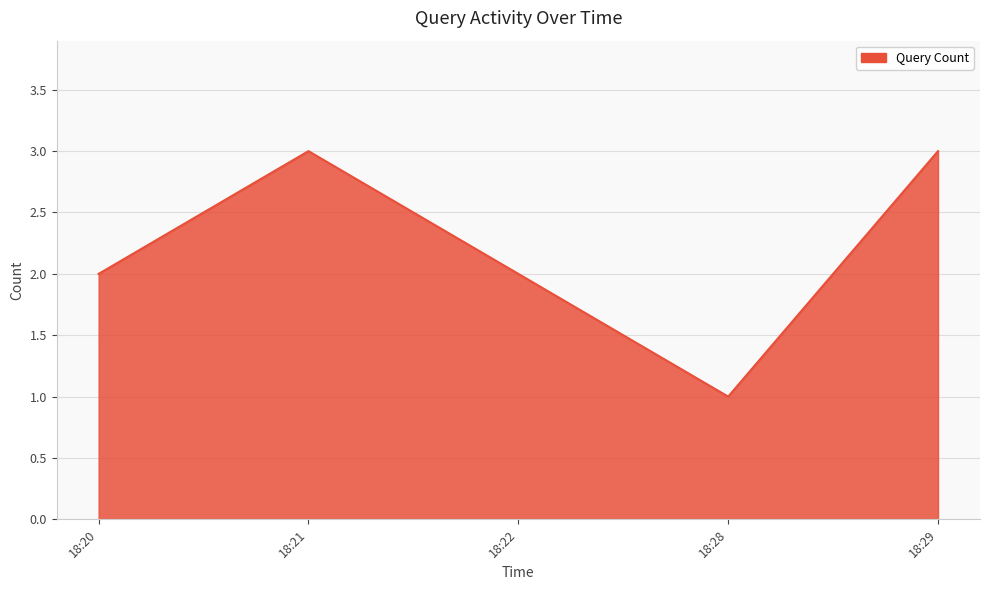

What is the change in value from 18:20 to 18:21?

+1